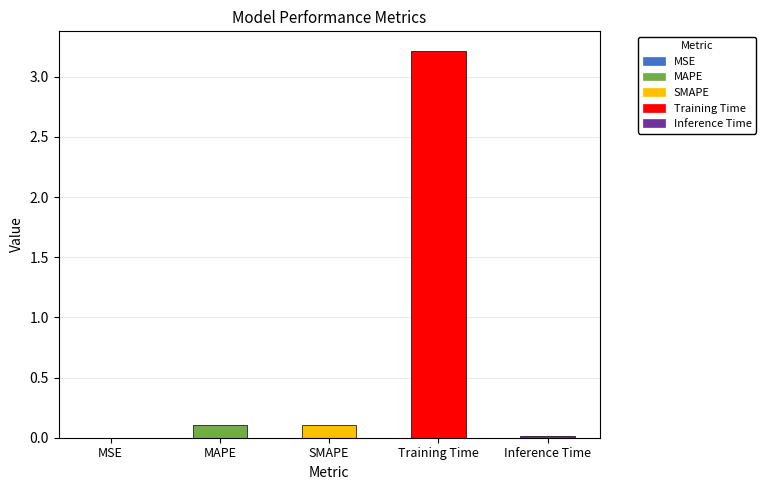

The chart shows a value of 0.0 at MAPE. True or false?

False